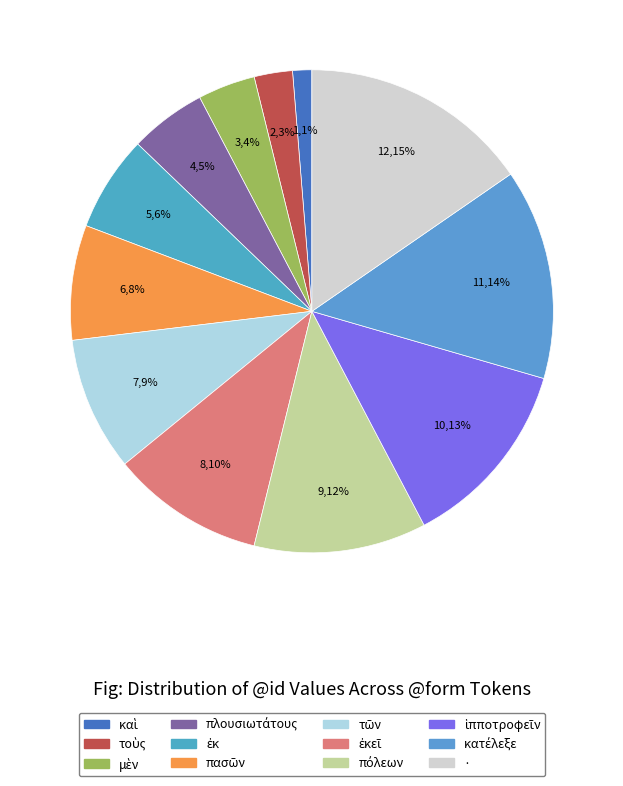

Which category has the biggest portion of the pie?

·